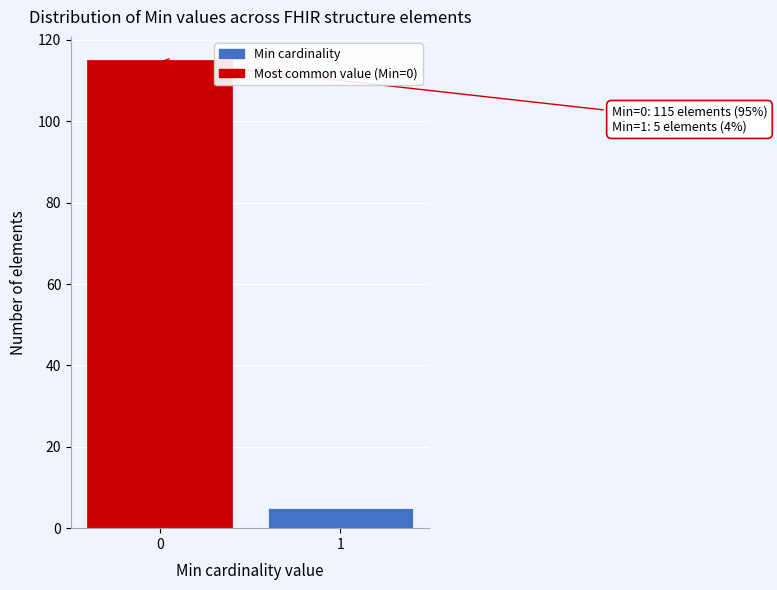

Reading left to right, transcribe all the data shown in this chart.

115	5